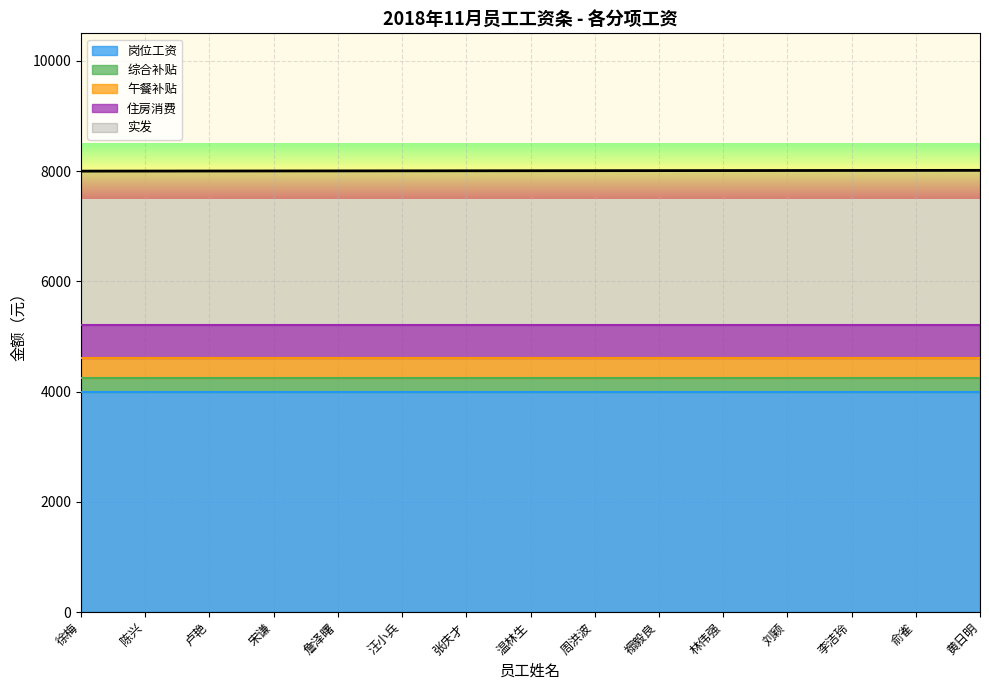

The value of 午餐补贴 at 张庆才 is 350. True or false?

True